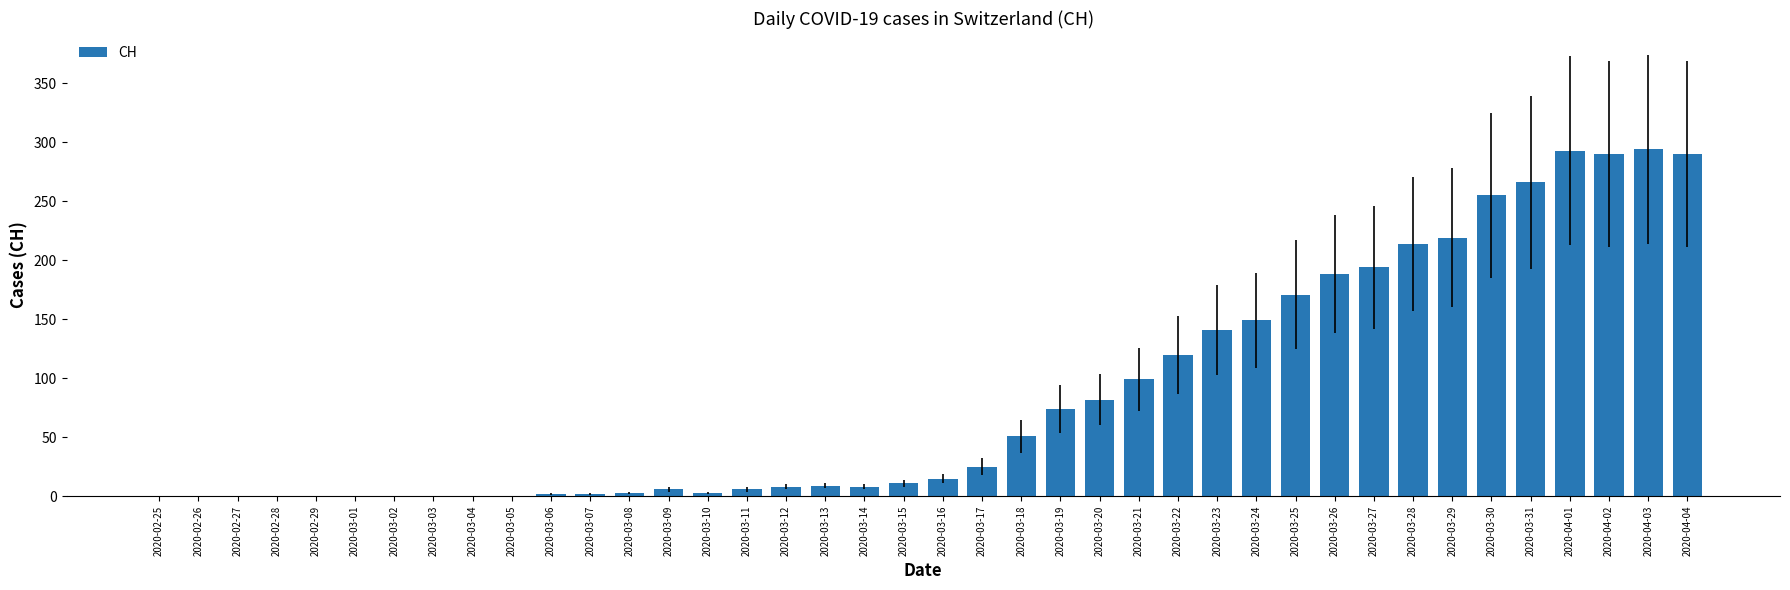

Which has a higher value, 2020-02-26 or 2020-03-20?

2020-03-20